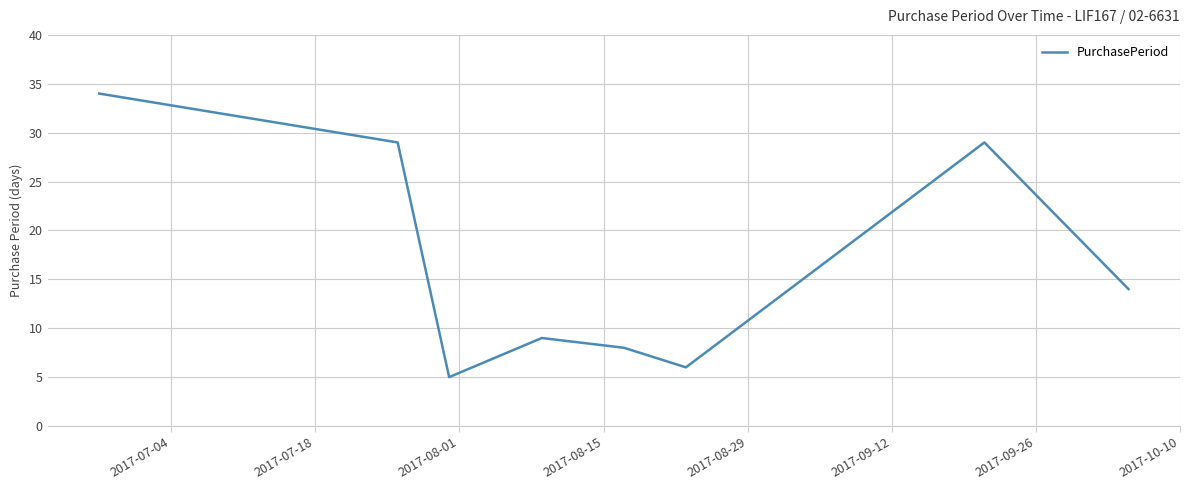

What is the smallest value displayed?

5